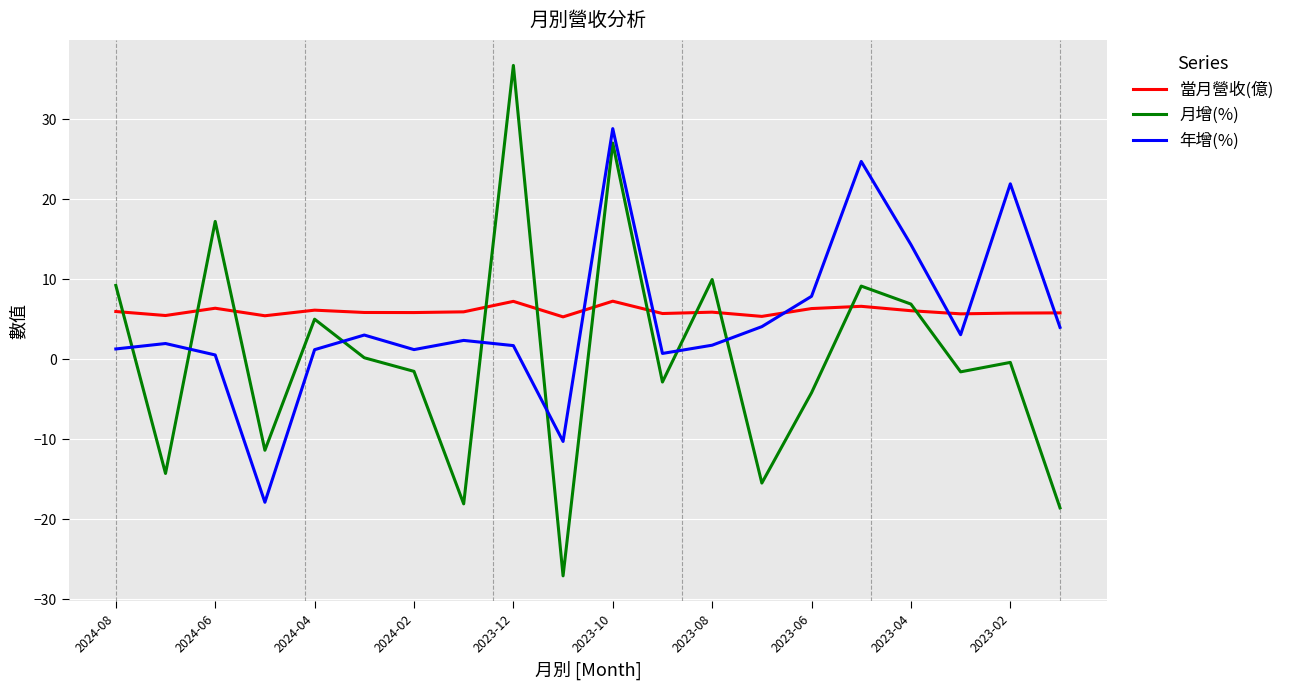

What are all the series names shown in the legend?

當月營收(億), 月增(%), 年增(%)